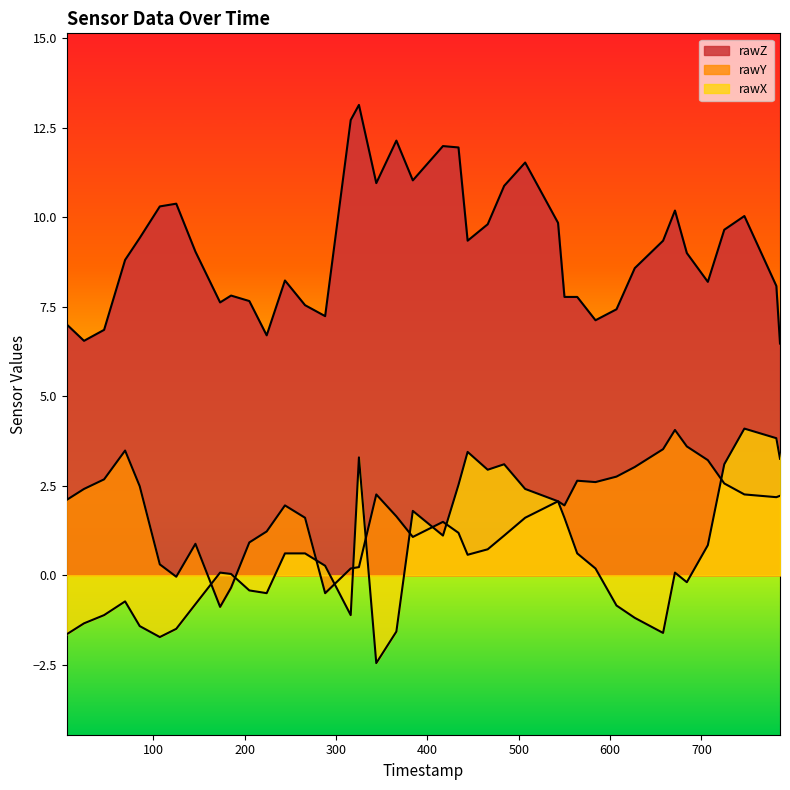

In rawY, how many points are higher than both neighbors (excluding endpoints)?

8